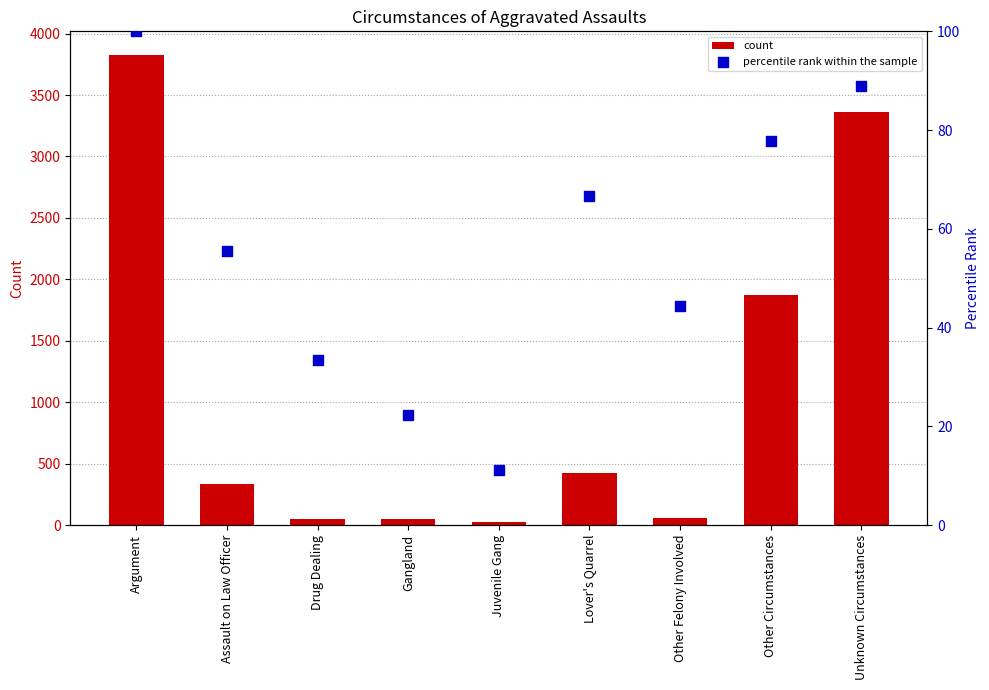

What are all the series names shown in the legend?

count, percentile rank within the sample